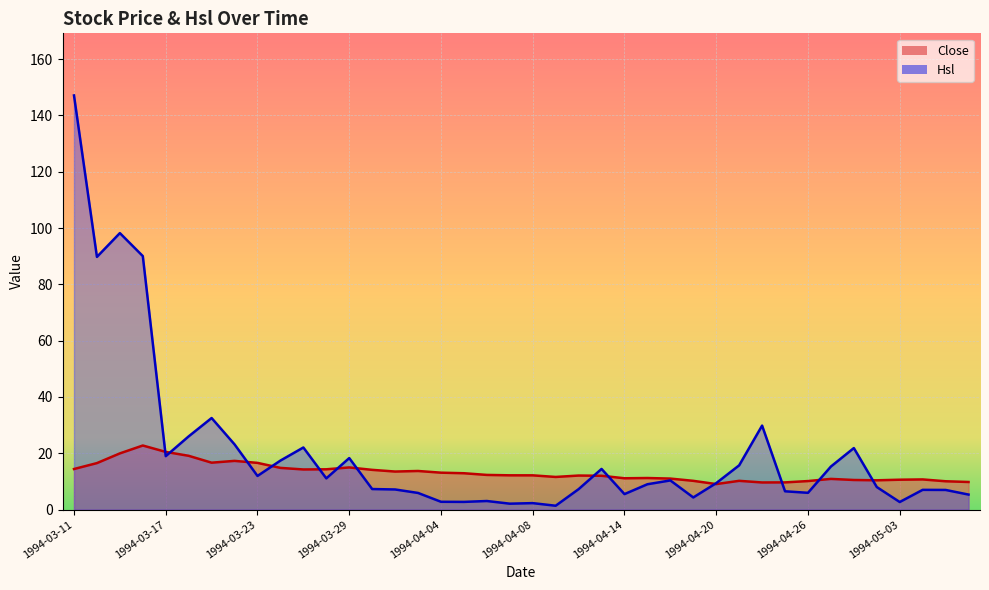

What value does the Hsl series have at 1994-03-25?

22.0